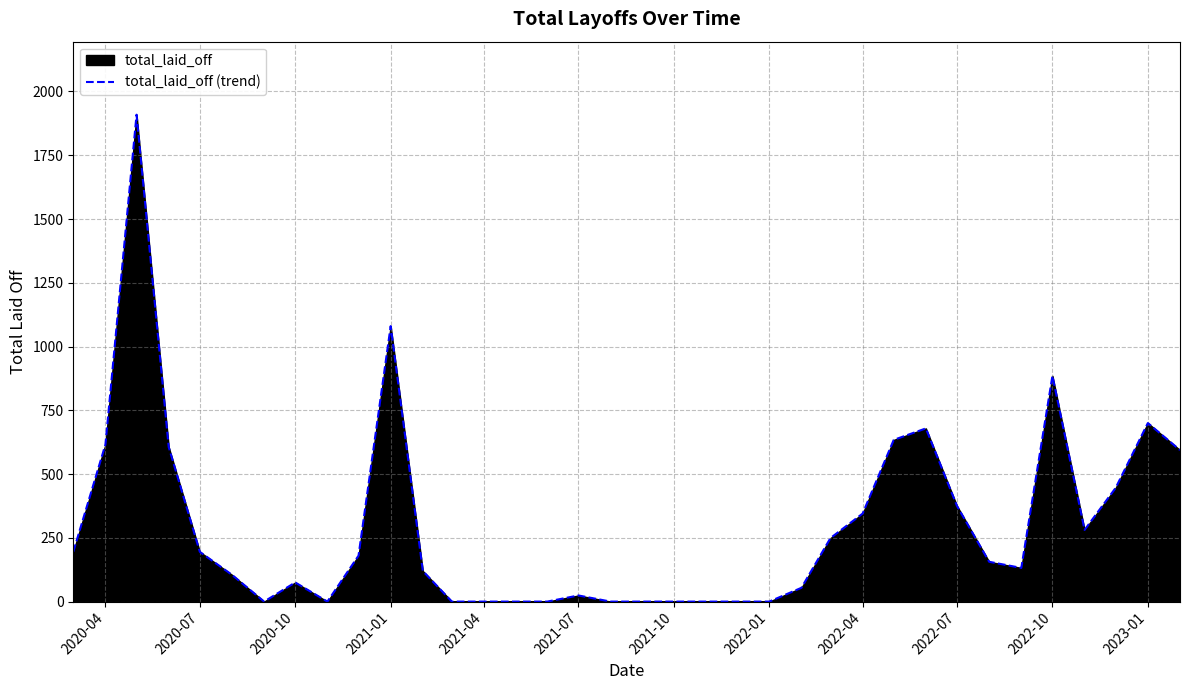

How many data points are less than 156?

18